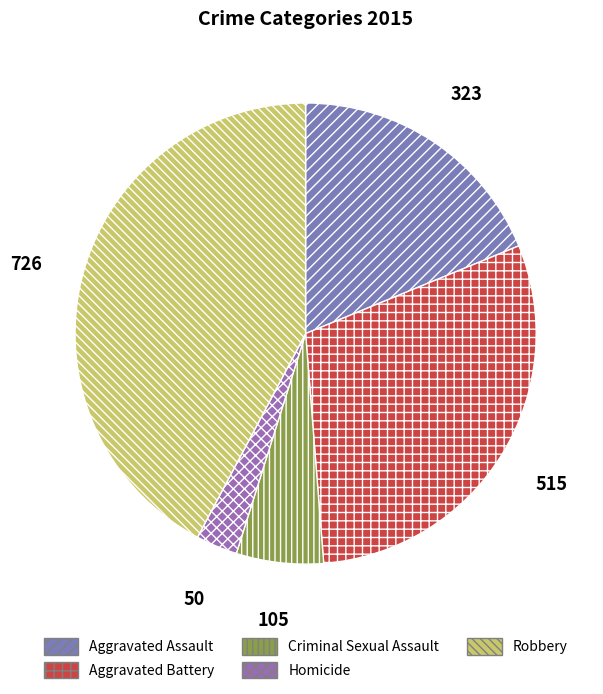

Which slice is the largest?

Robbery